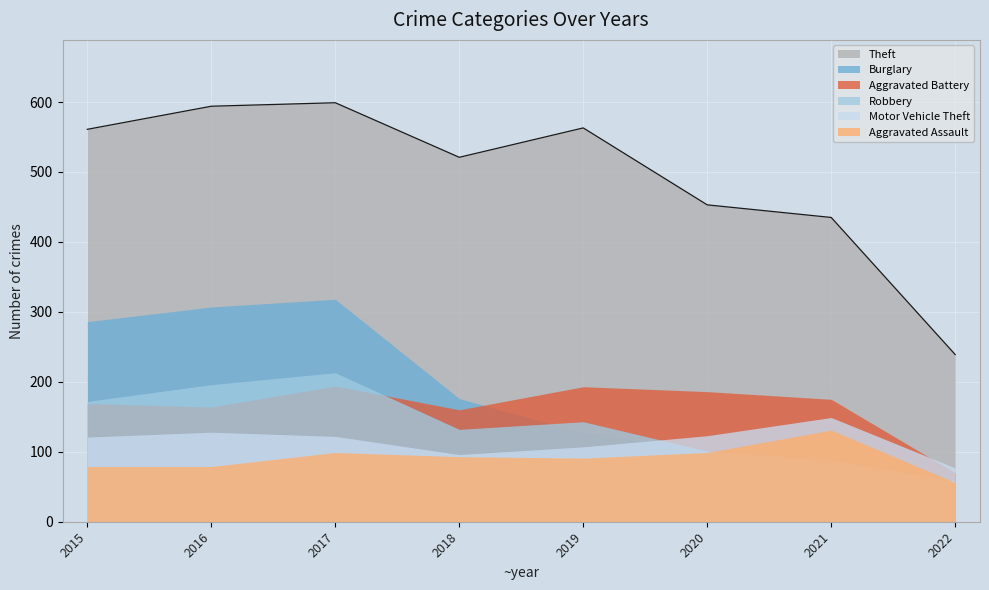

Which category has the highest value in the Aggravated Assault series?

2021